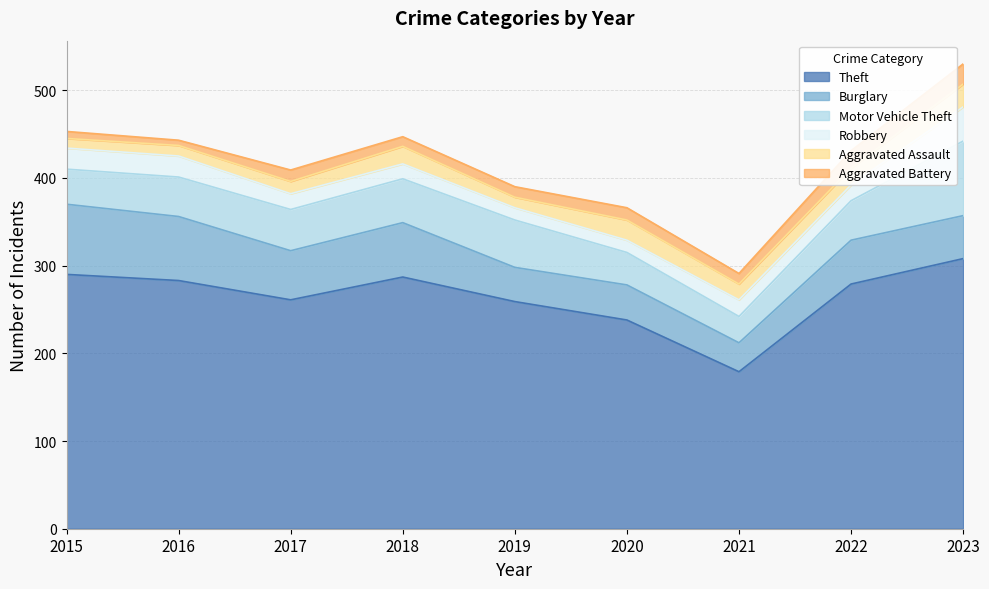

True or false: Theft and Aggravated Assault cross at least once.

False